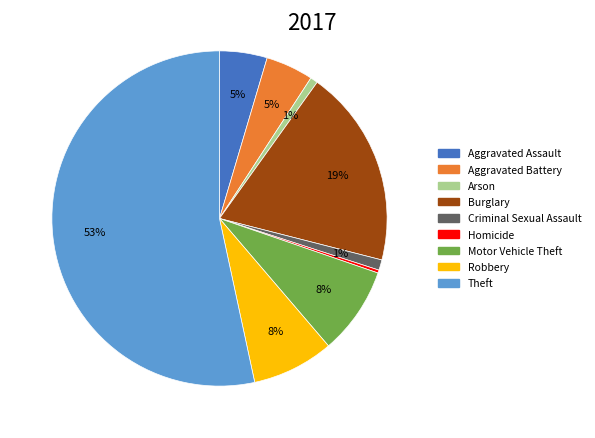

True or false: Homicide accounts for 0% of the total.

True